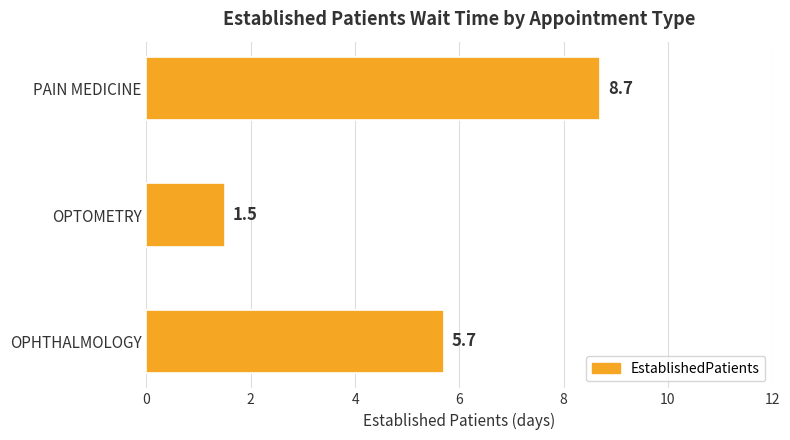

Rank the categories by value from lowest to highest.

OPTOMETRY, OPHTHALMOLOGY, PAIN MEDICINE